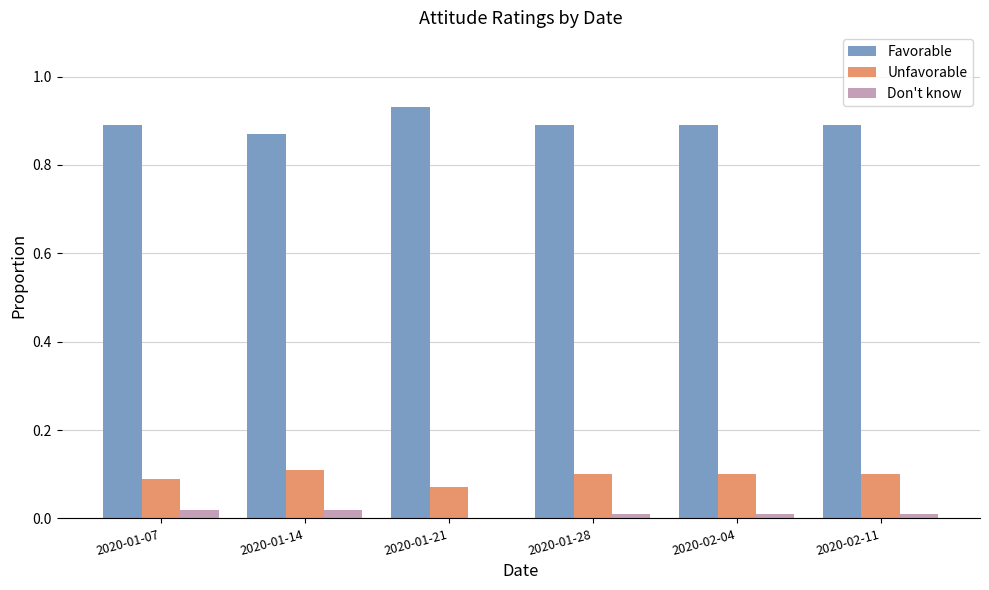

What is the total value across all series at 2020-01-21?

1.0